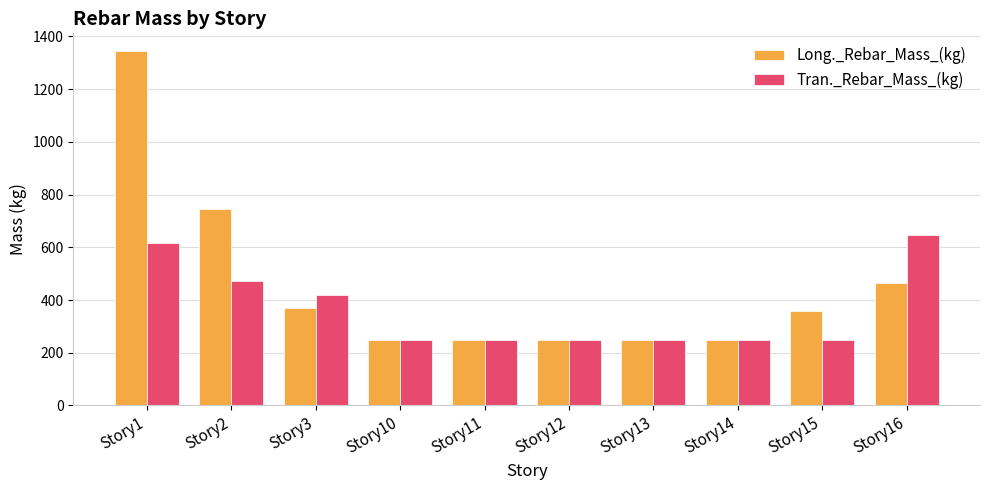

What is the minimum value shown in the chart?

247.2